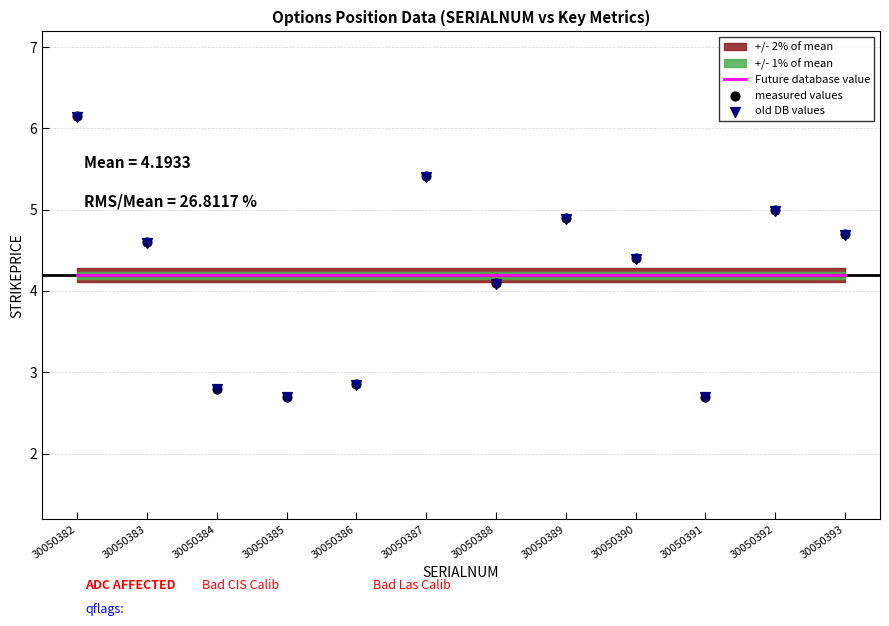

Which series has the widest spread of Y values?

measured values